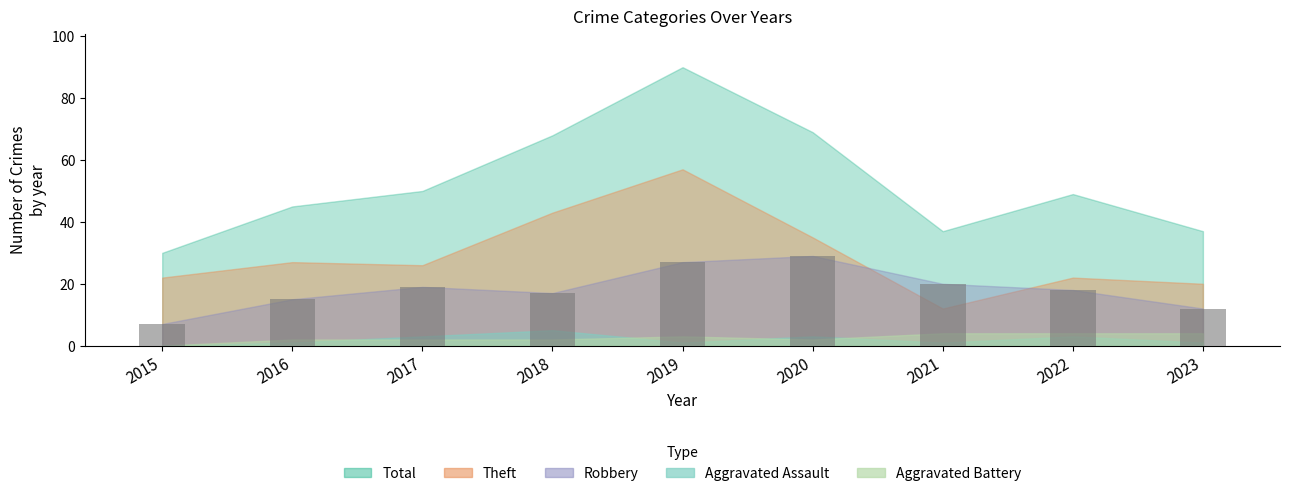

What is the value of the 7th bar from the left?

20